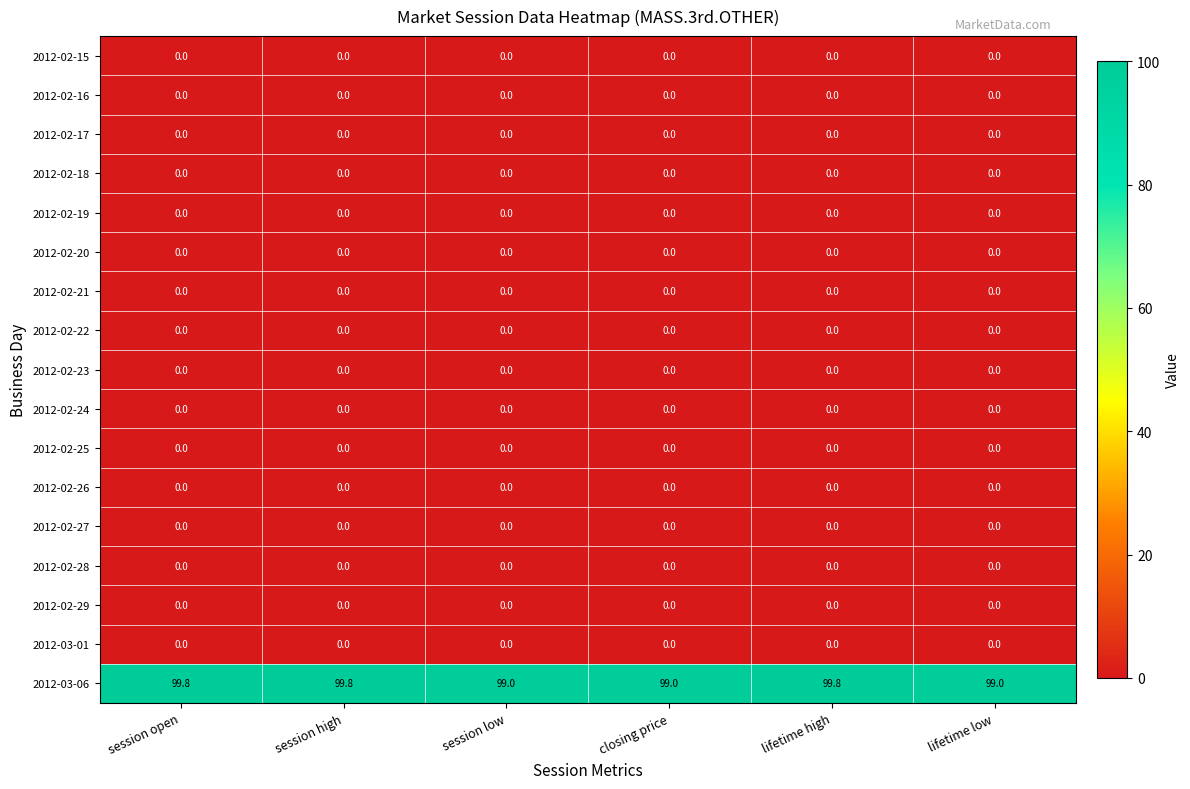

Which series has the widest spread of values?

2012-03-06